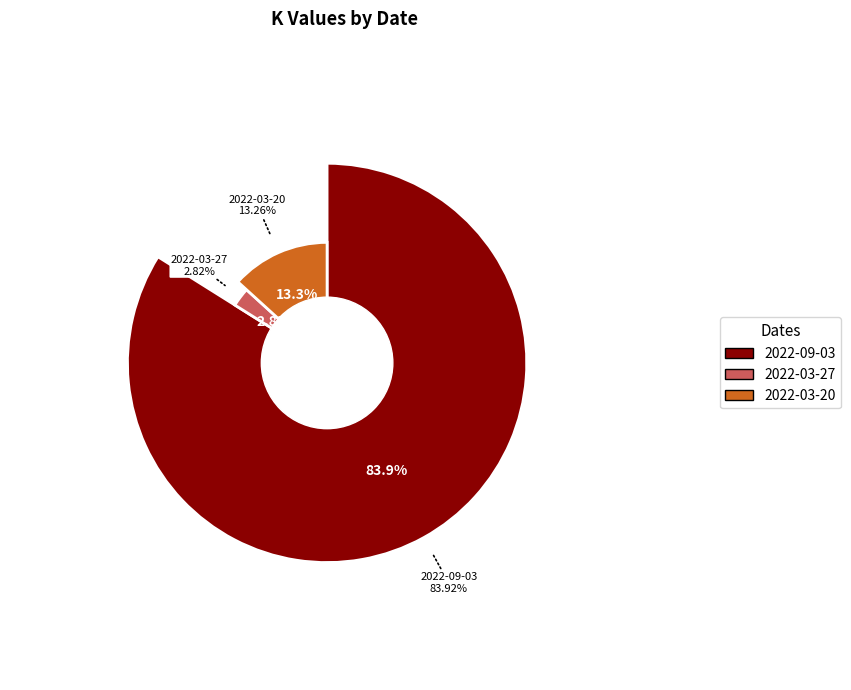

To the nearest percent, what portion does 2022-09-03 represent?

84%